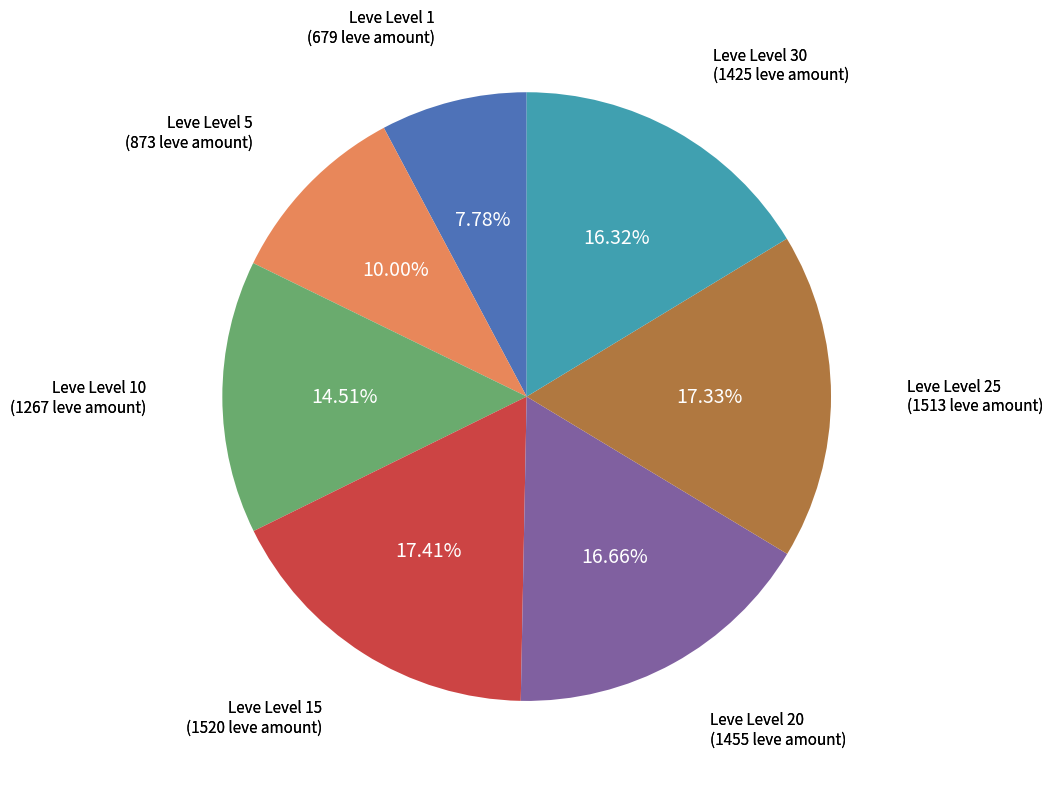

Is there any slice that represents more than half of the pie?

No